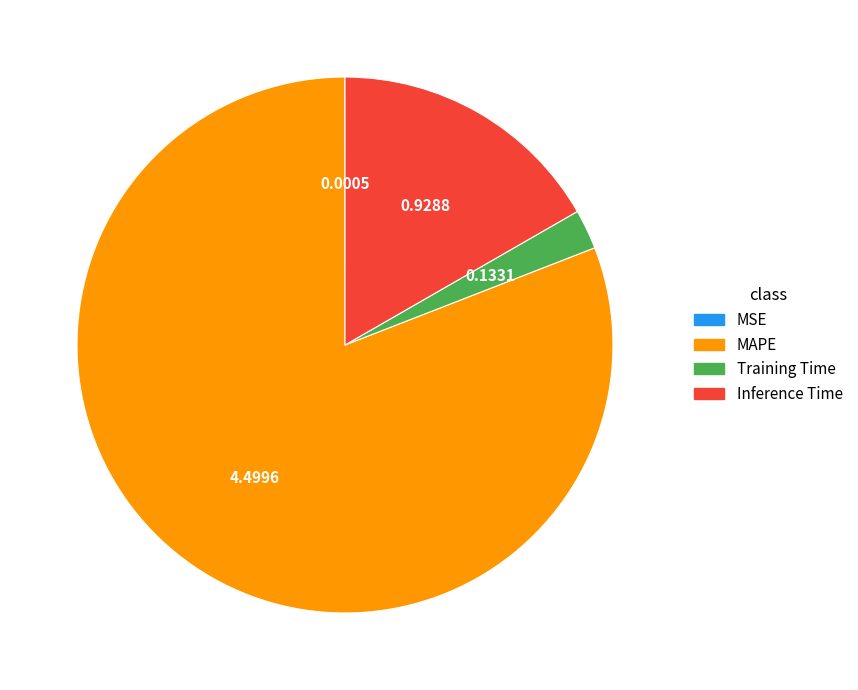

Combined, do MAPE and Inference Time account for over 50%?

Yes